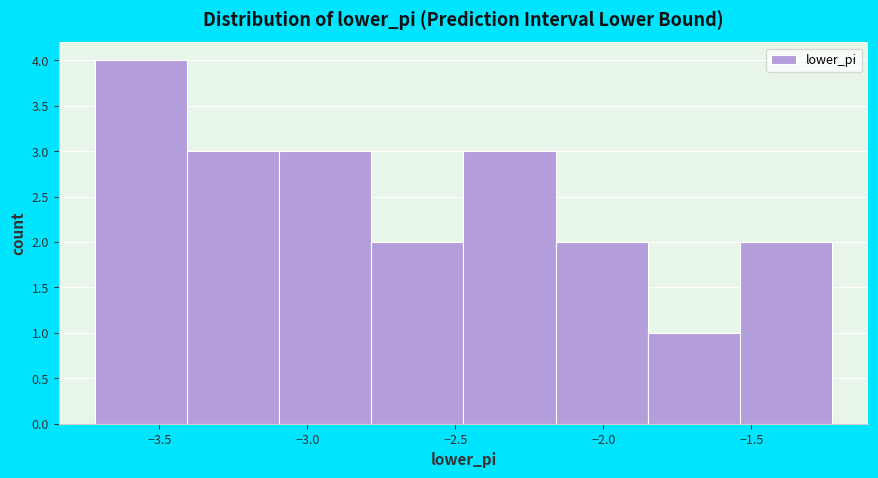

Reading left to right, transcribe this chart: for each bar, give the range it covers on the x-axis and its height. Neither the bar edges nor the heights are printed on the chart, so give them approximately, as read against the axes.

-3.70 to -3.40: 4
-3.40 to -3.10: 3
-3.10 to -2.80: 3
-2.80 to -2.45: 2
-2.45 to -2.15: 3
-2.15 to -1.85: 2
-1.85 to -1.55: 1
-1.55 to -1.25: 2